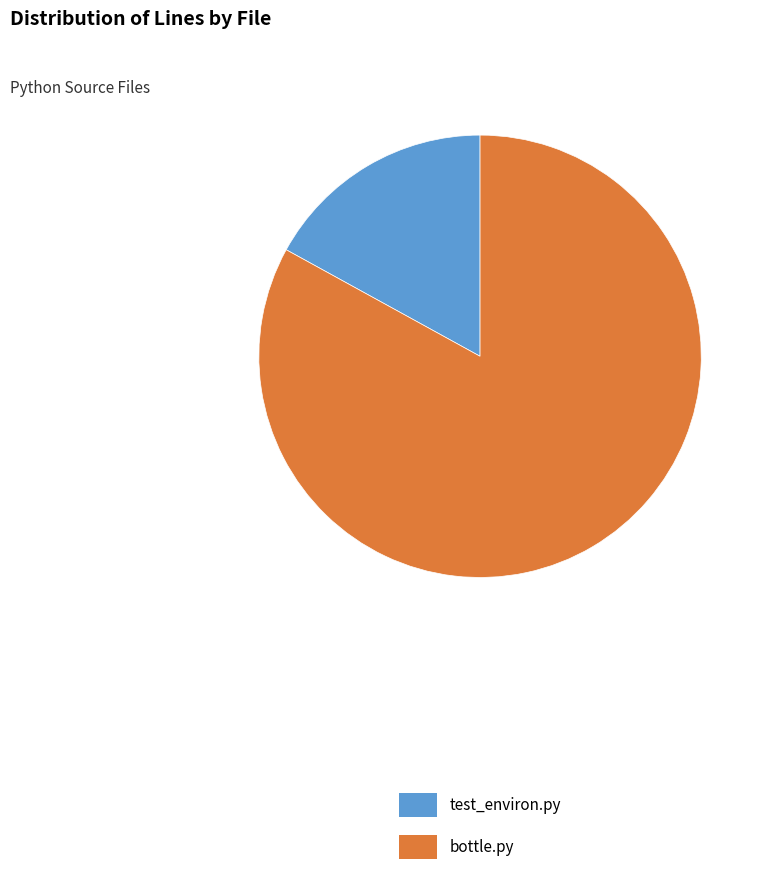

How many slices are in this pie chart?

2